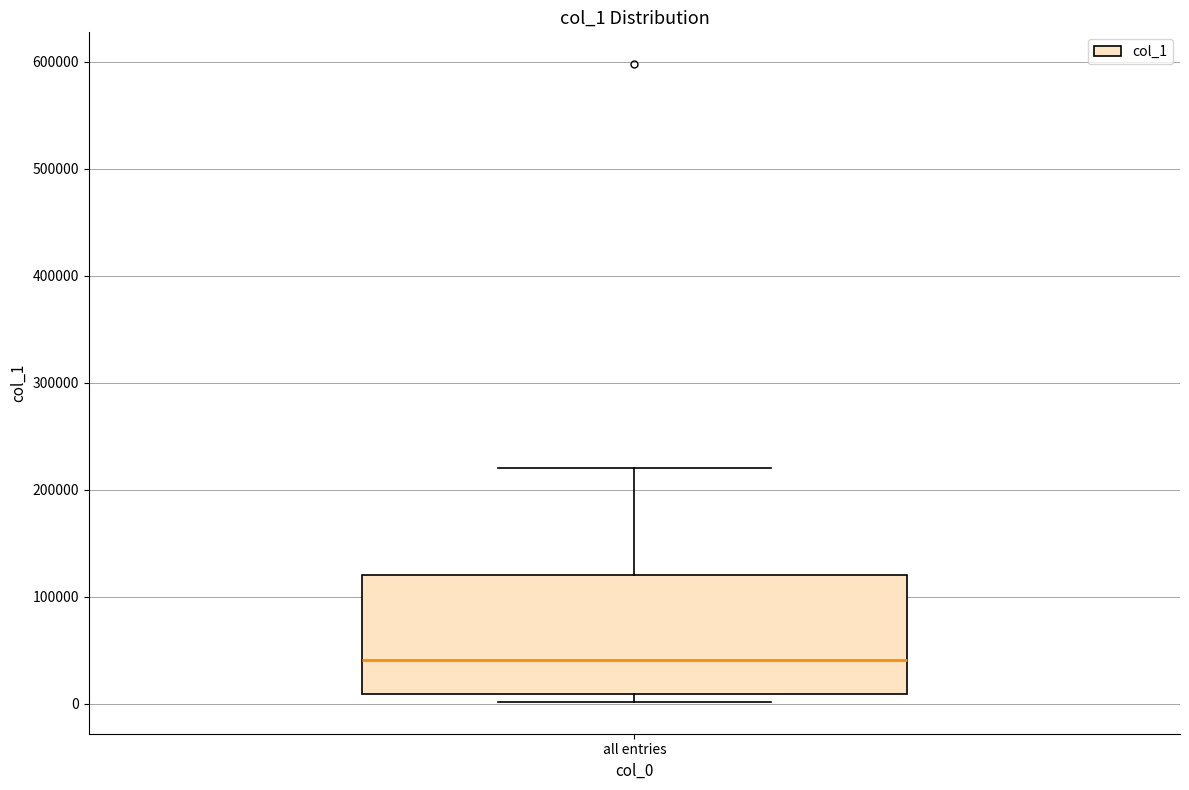

Where is the lower edge of the box for all entries on the y-axis? The values are not printed on the chart, so give them approximately, as read against the axis.

10000